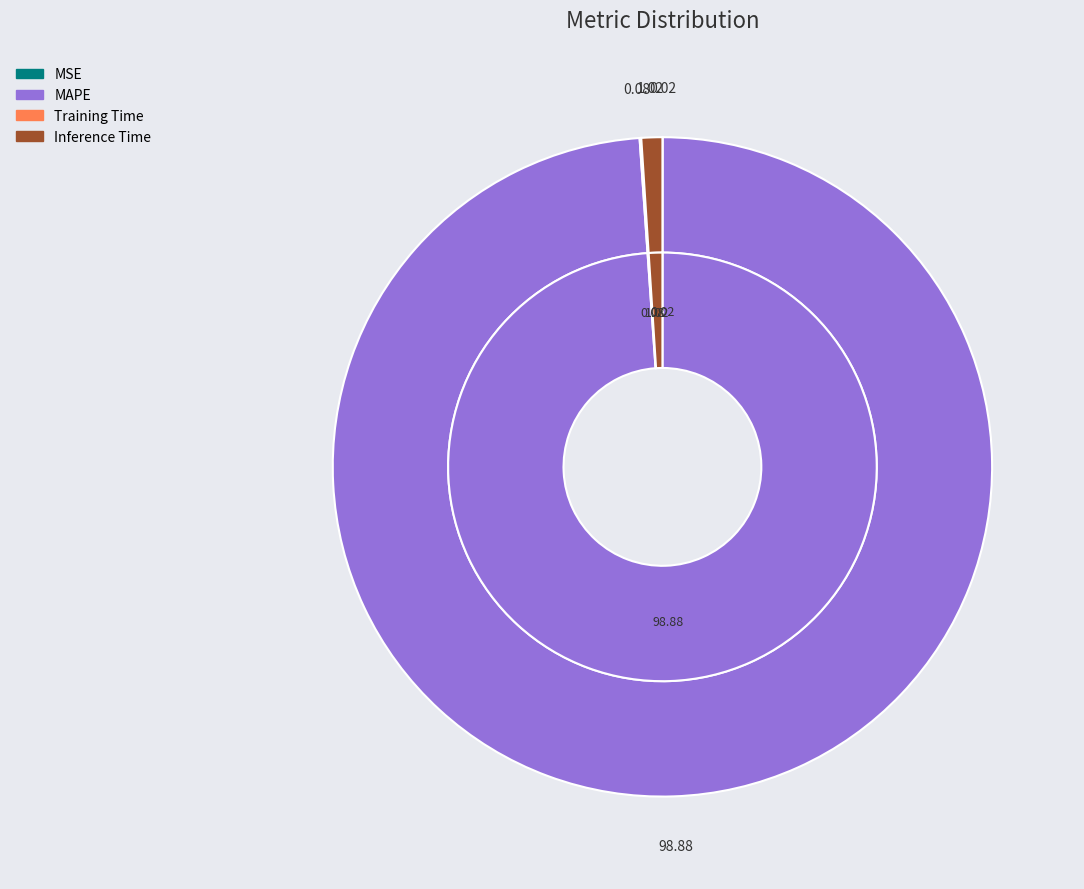

Between MAPE and MSE, which is larger?

MAPE